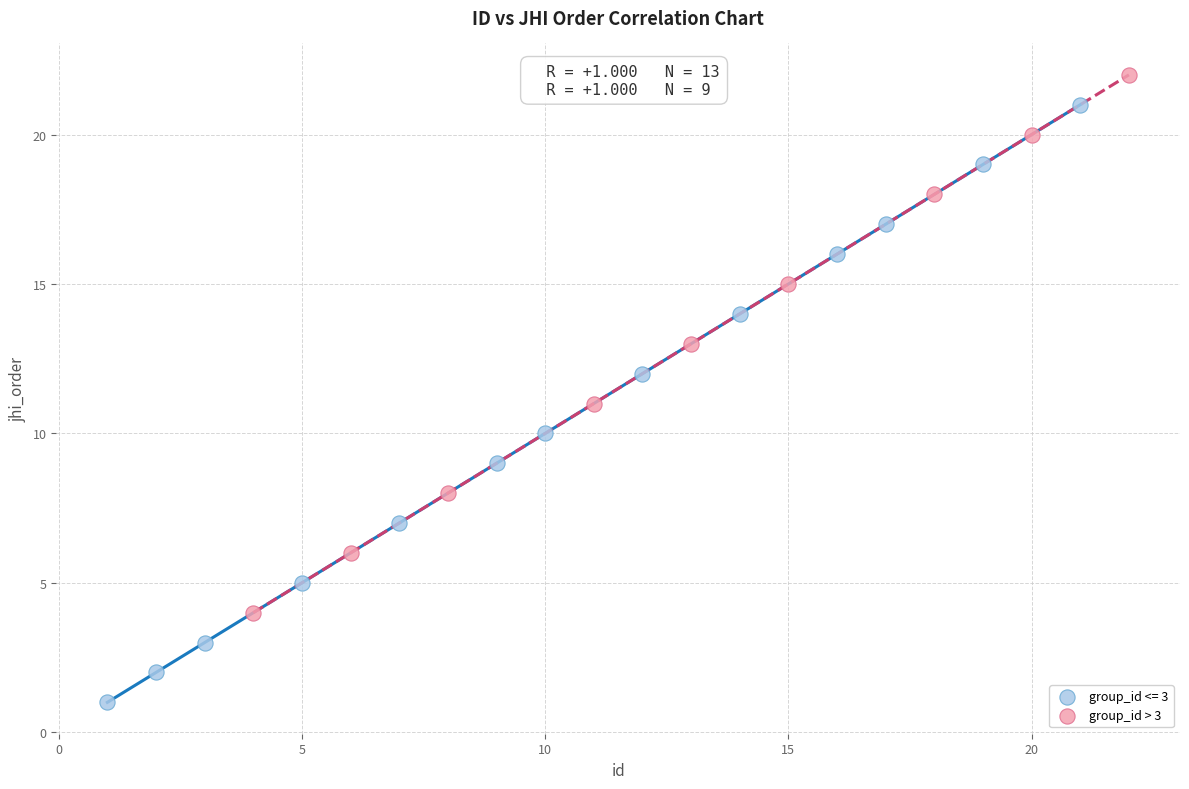

Which series has the widest spread of Y values?

group_id <= 3